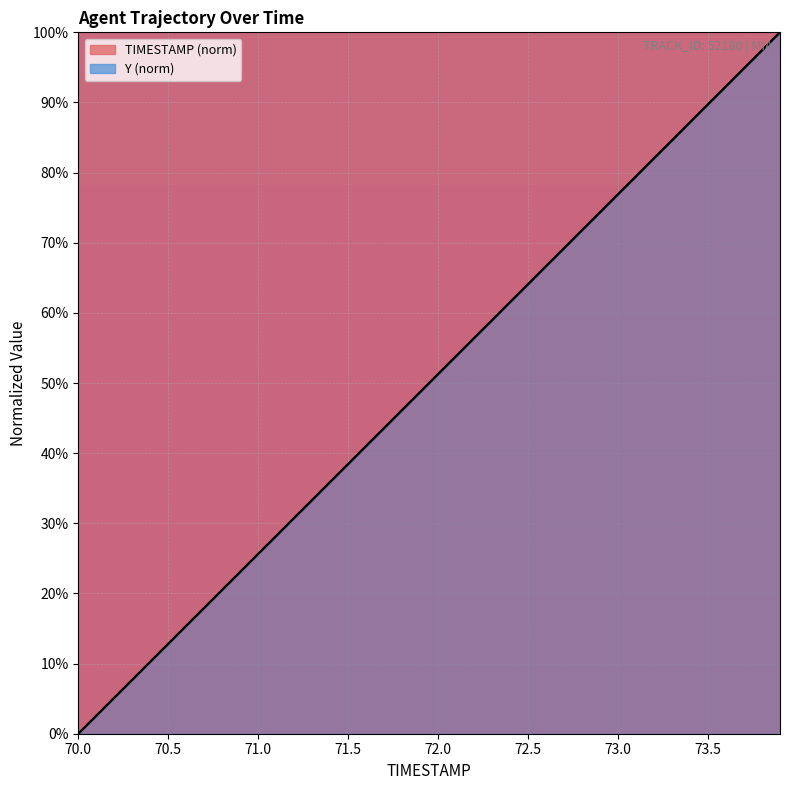

What is the sum of the TIMESTAMP values at 72.3 and 72.6?

125.6